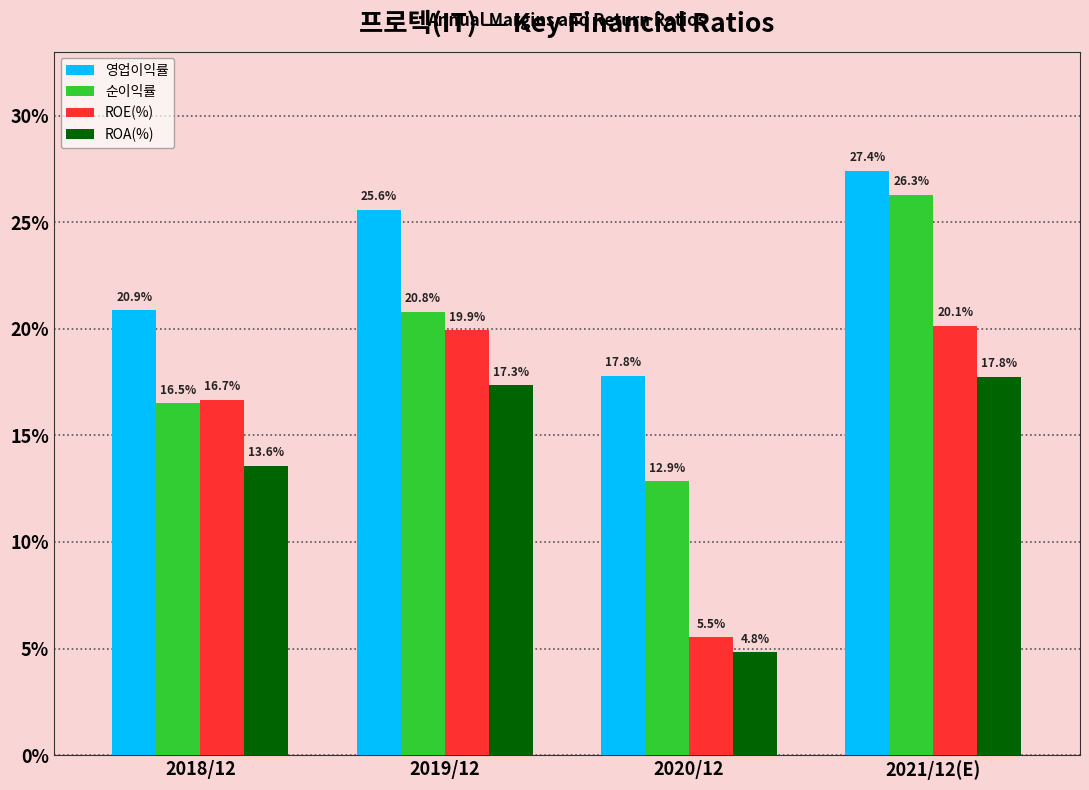

What is the difference between the 영업이익률 values at 2021/12(E) and 2019/12?

1.8